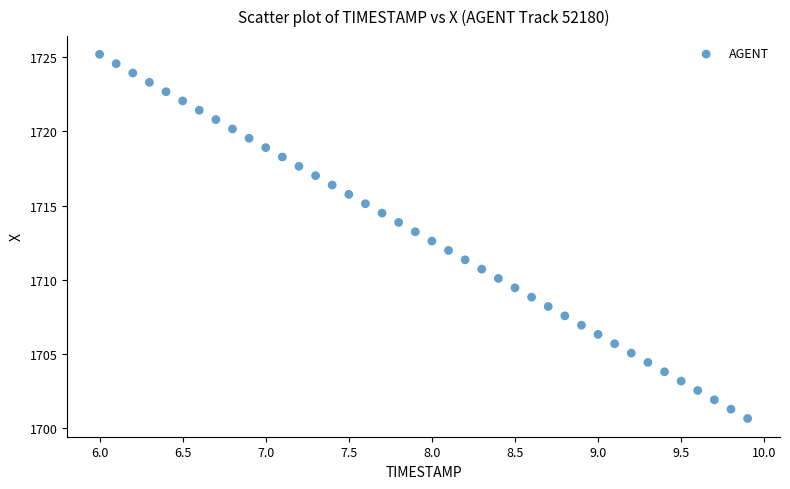

What is the range of X values (max minus min)?

3.9